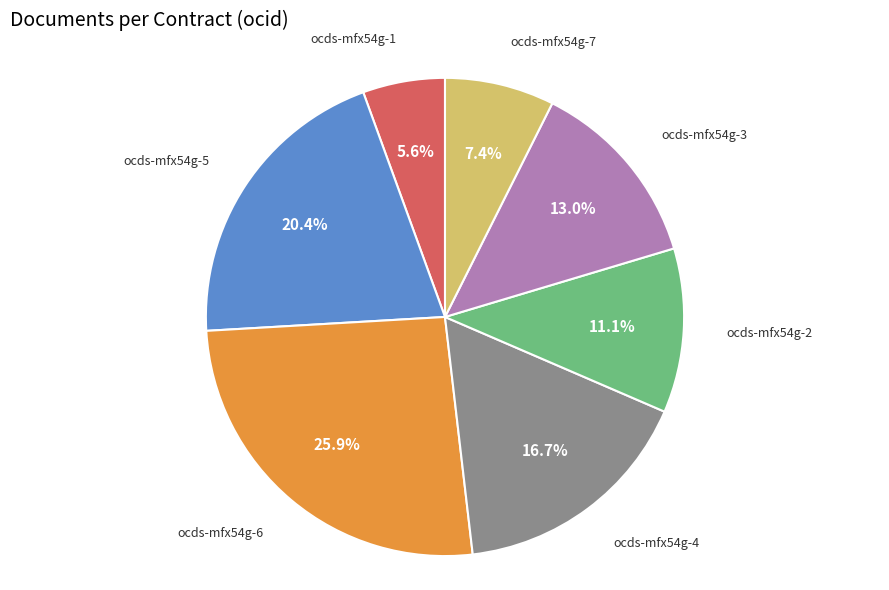

Combined, what portion of the pie is ocds-mfx54g-1 and ocds-mfx54g-6?

31.5%